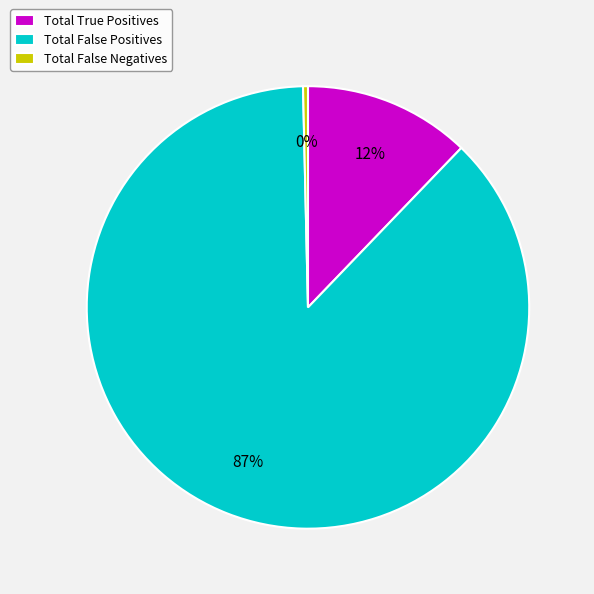

Combined, do Total True Positives and Total False Positives account for over 50%?

Yes